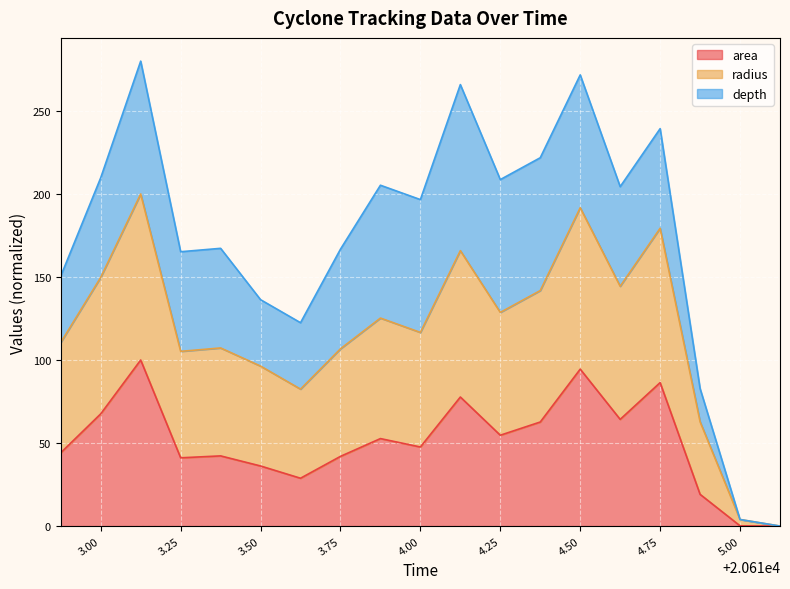

At which category does the chart reach its peak across all series?

20613.125